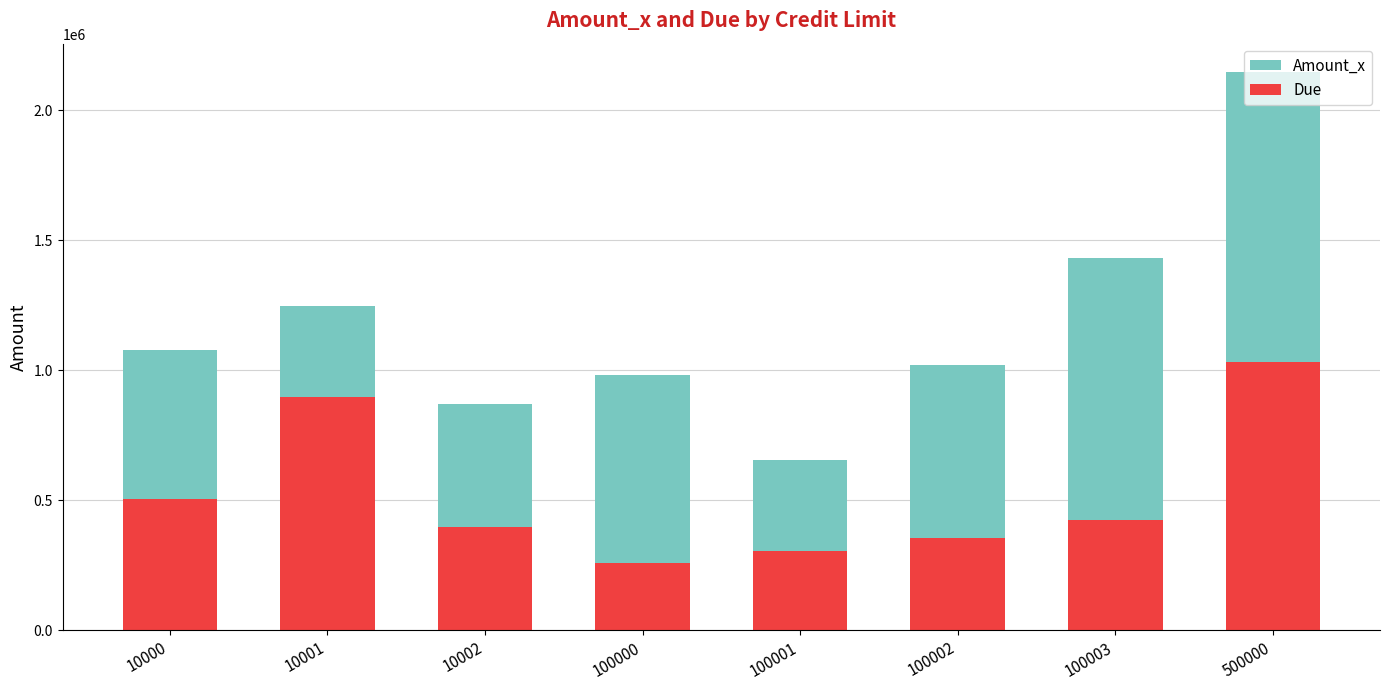

Between 10001 and 100002, which series saw the biggest shift?

Due